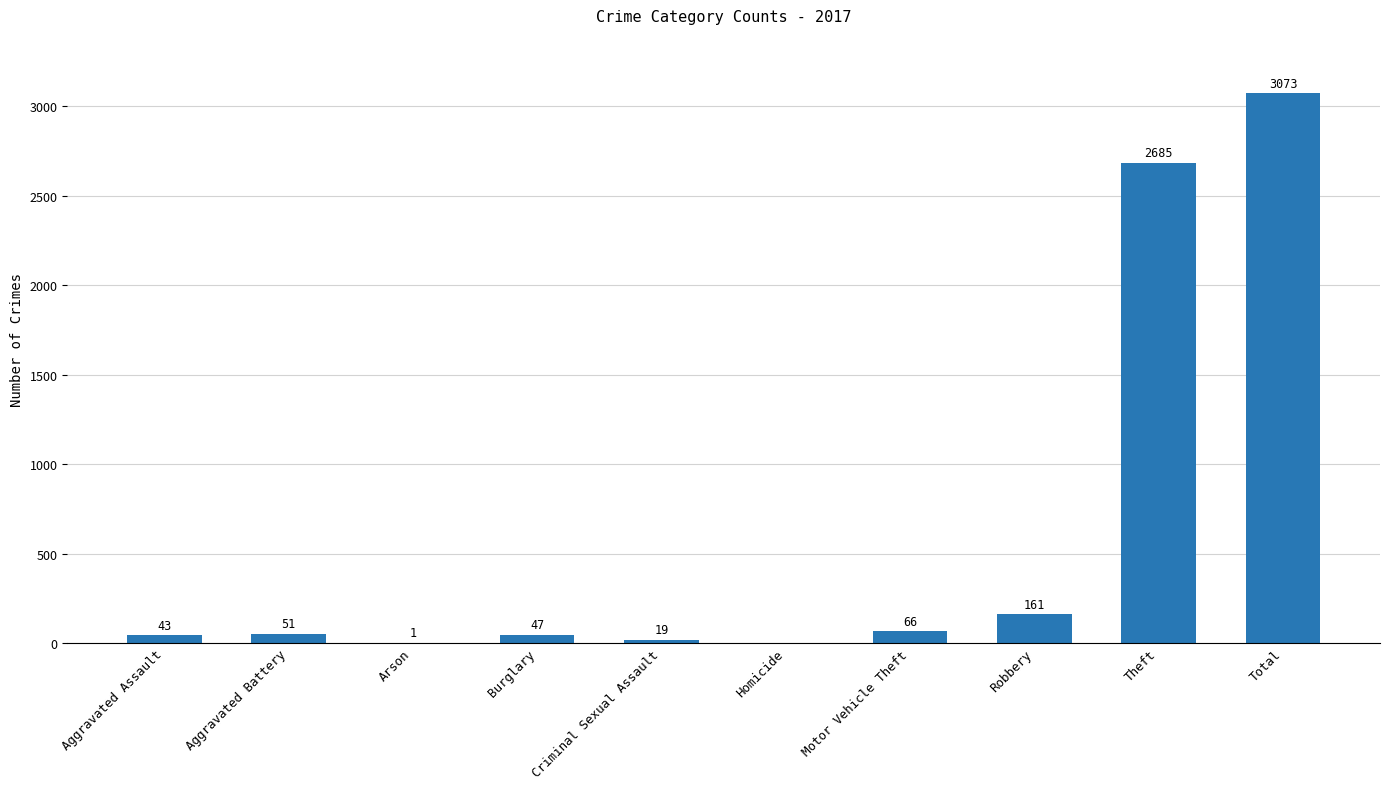

The value at Theft is 904. True or false?

False